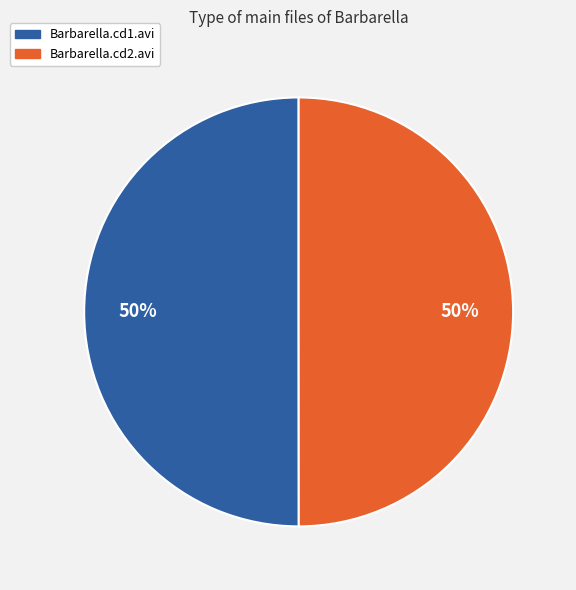

To the nearest percent, what is the average slice percentage?

50%